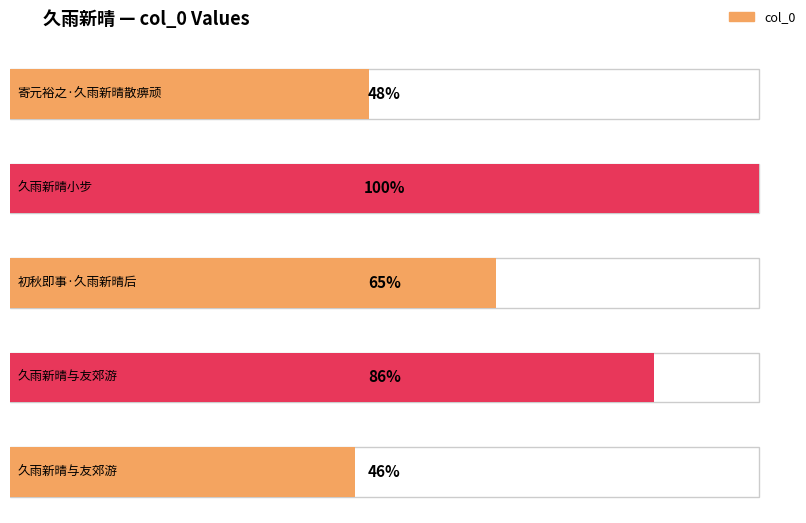

Rank the categories by value from highest to lowest.

久雨新晴小步, 久雨新晴与友郊游, 初秋即事·久雨新晴后, 寄元裕之·久雨新晴散痹顽, 久雨新晴与友郊游